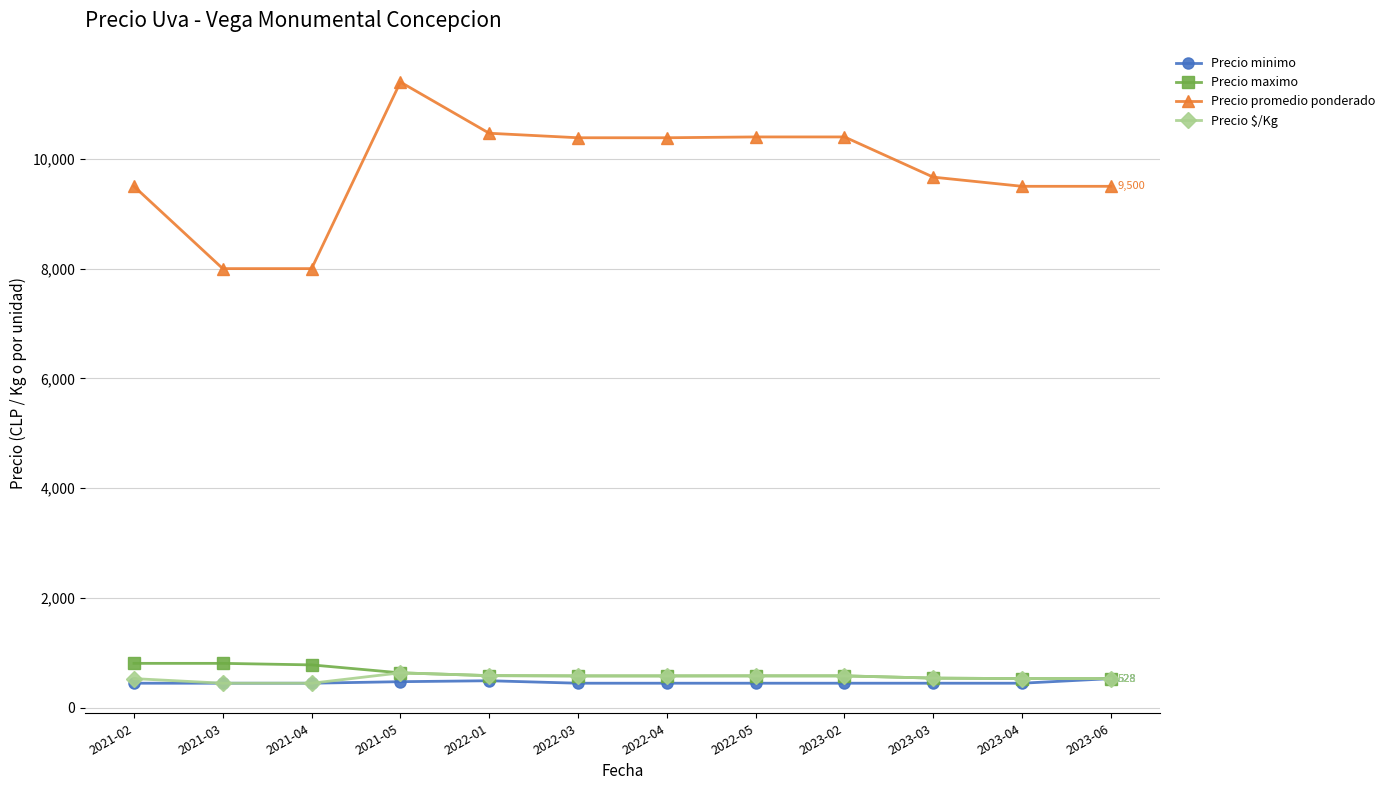

How many categories are shown in the chart?

12